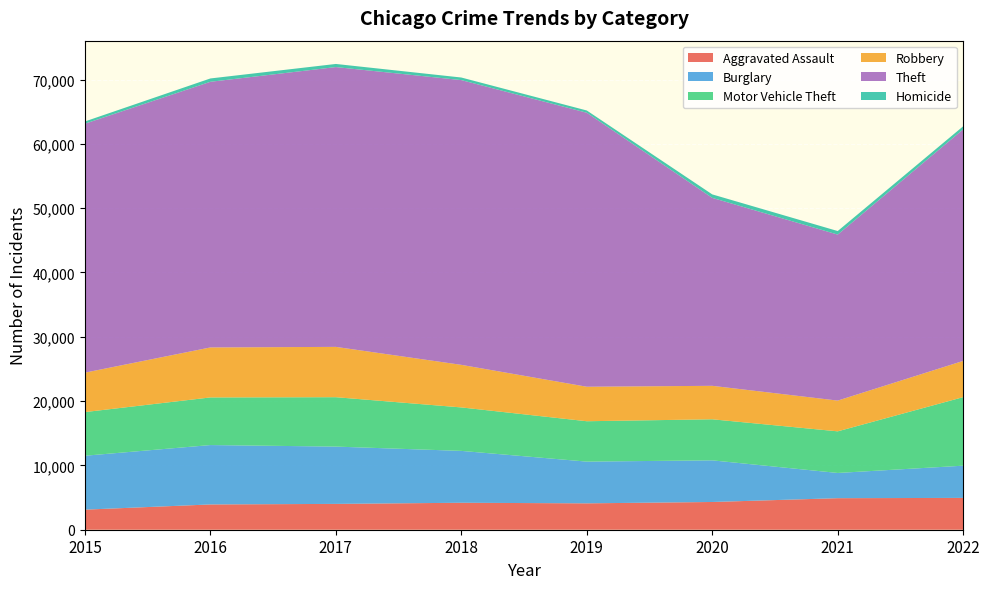

Reading right to left, extract all data points from this chart.

Aggravated Assault: 4950	4904	4313	4102	4193	4017	3930	3122
Burglary: 5007	3923	6476	6489	8066	8910	9235	8382
Motor Vehicle Theft: 10661	6472	6384	6279	6759	7681	7406	6789
Robbery: 5634	4782	5204	5364	6620	7824	7773	6131
Theft: 36008	25814	29226	42607	44278	43510	41309	38711
Homicide: 477	549	541	349	402	484	518	349